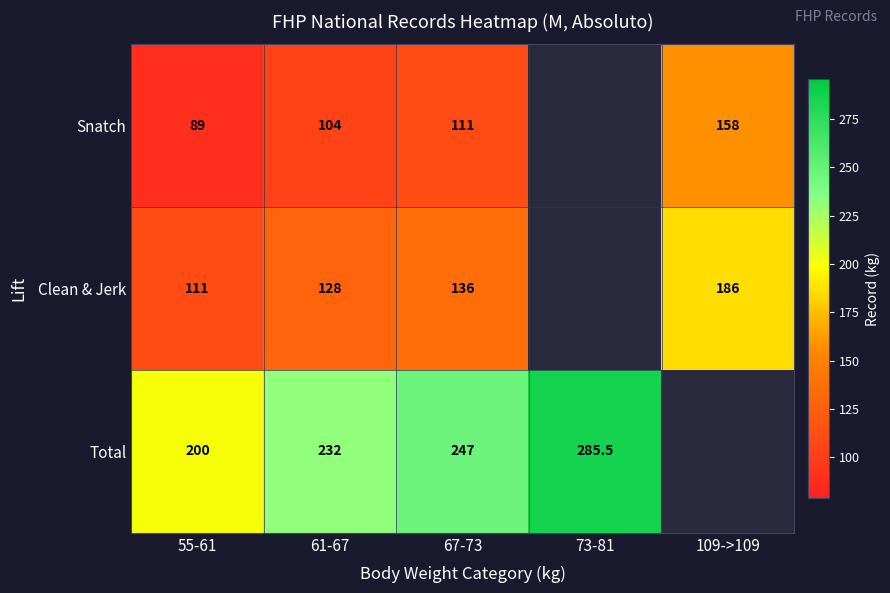

Rank the series at 55-61 from lowest to highest value.

Snatch, Clean & Jerk, Total